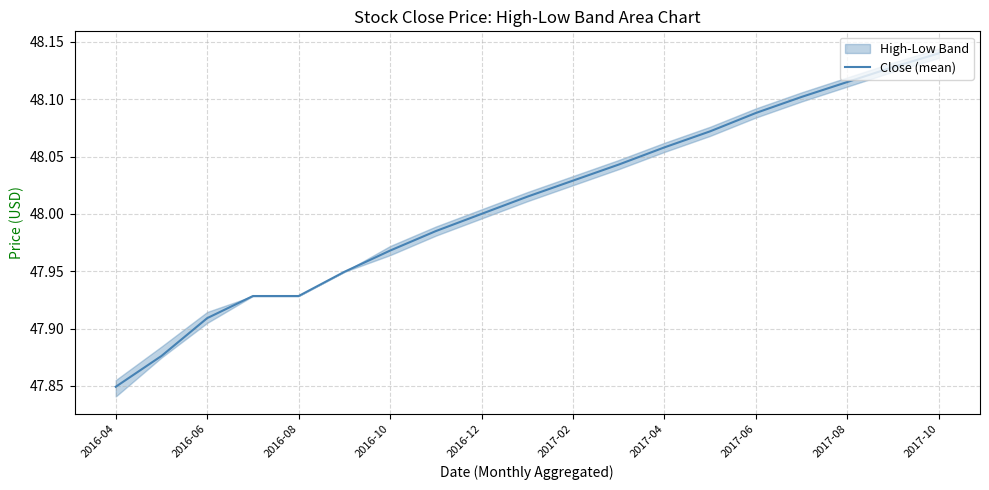

At which label does Close (mean) reach its minimum?

2016-04